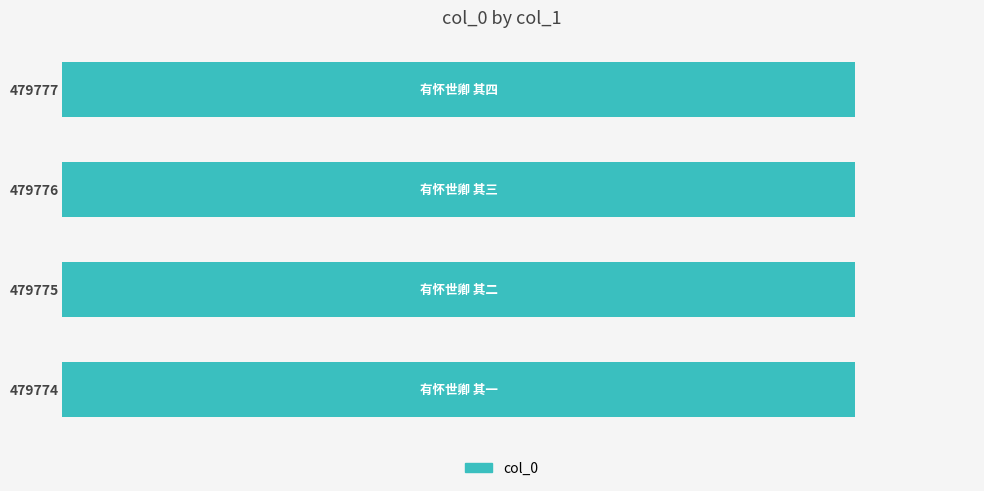

How many categories are shown in the chart?

4